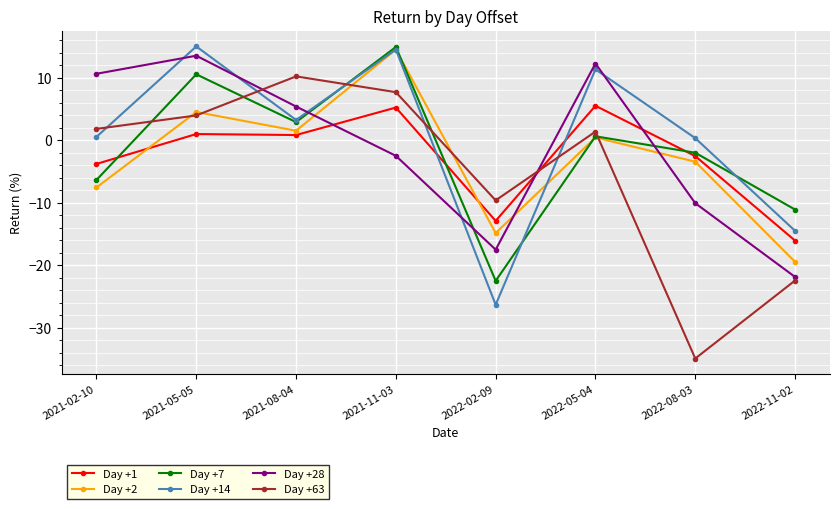

Rank the categories by Day +28 value from lowest to highest.

2022-11-02, 2022-02-09, 2022-08-03, 2021-11-03, 2021-08-04, 2021-02-10, 2022-05-04, 2021-05-05